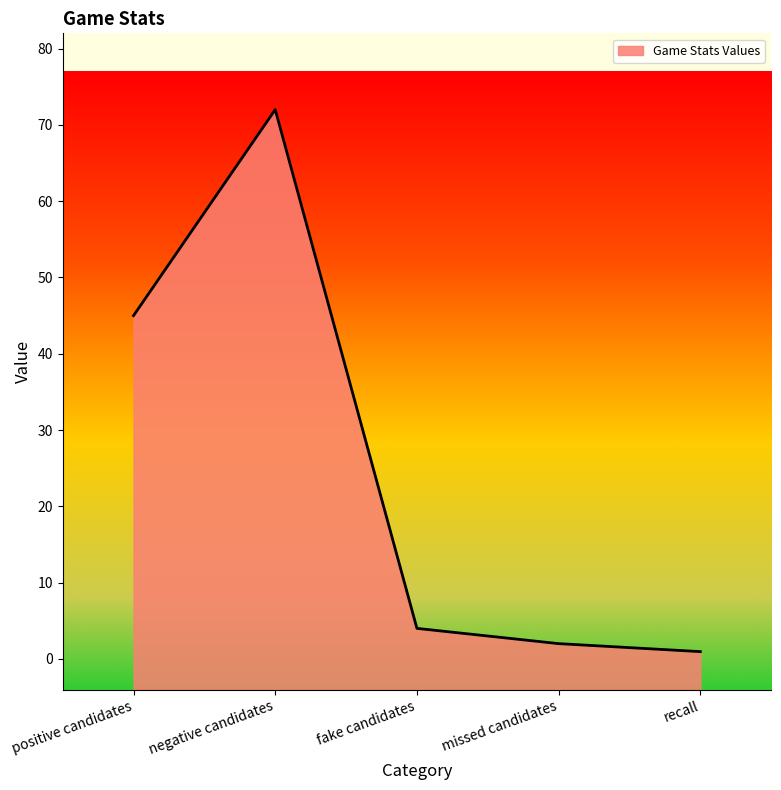

What is the average value?

24.8